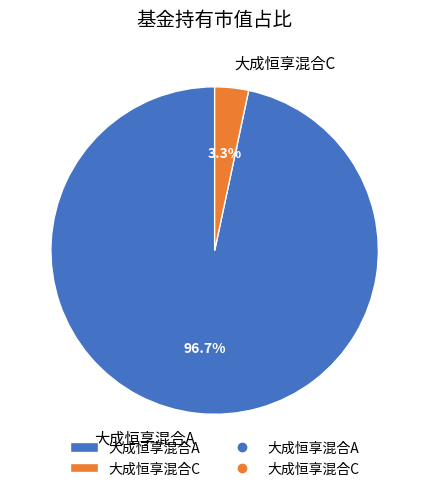

Which has a higher value, 大成恒享混合C or 大成恒享混合A?

大成恒享混合A